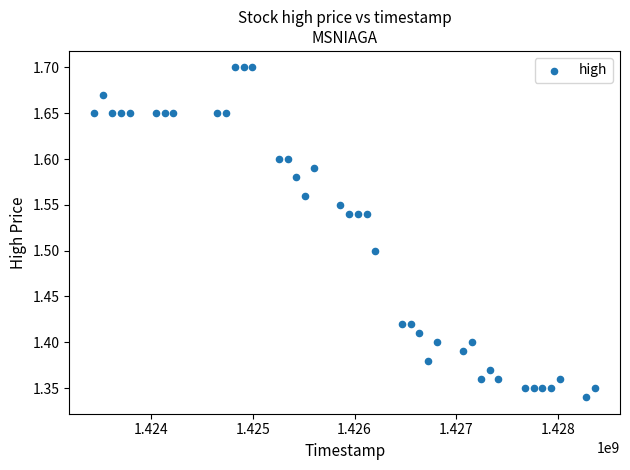

What is the range of X values (max minus min)?

4924800.0